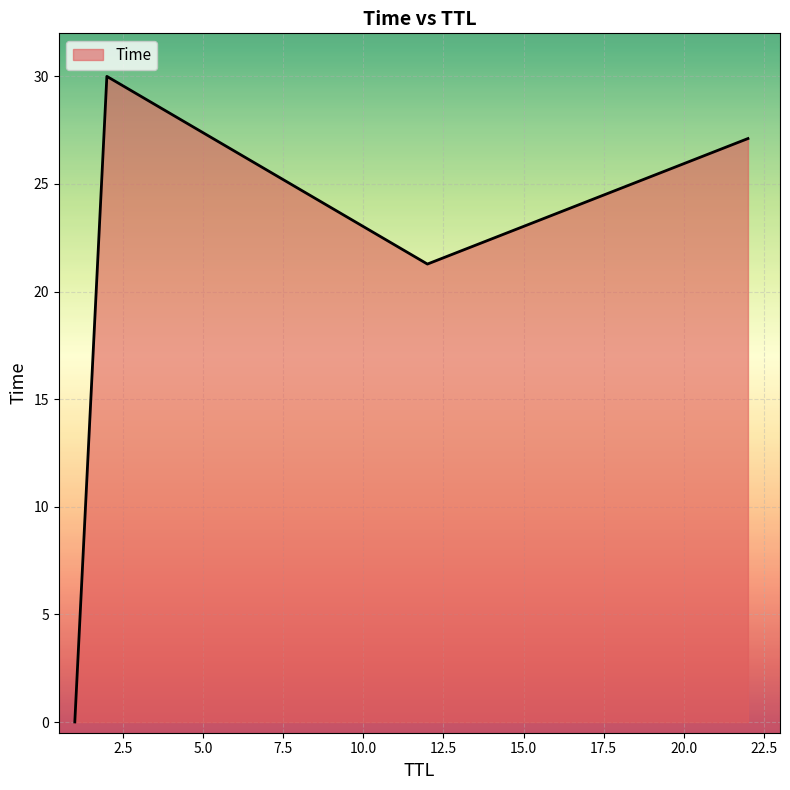

What is the difference between the maximum and second lowest values?

8.7